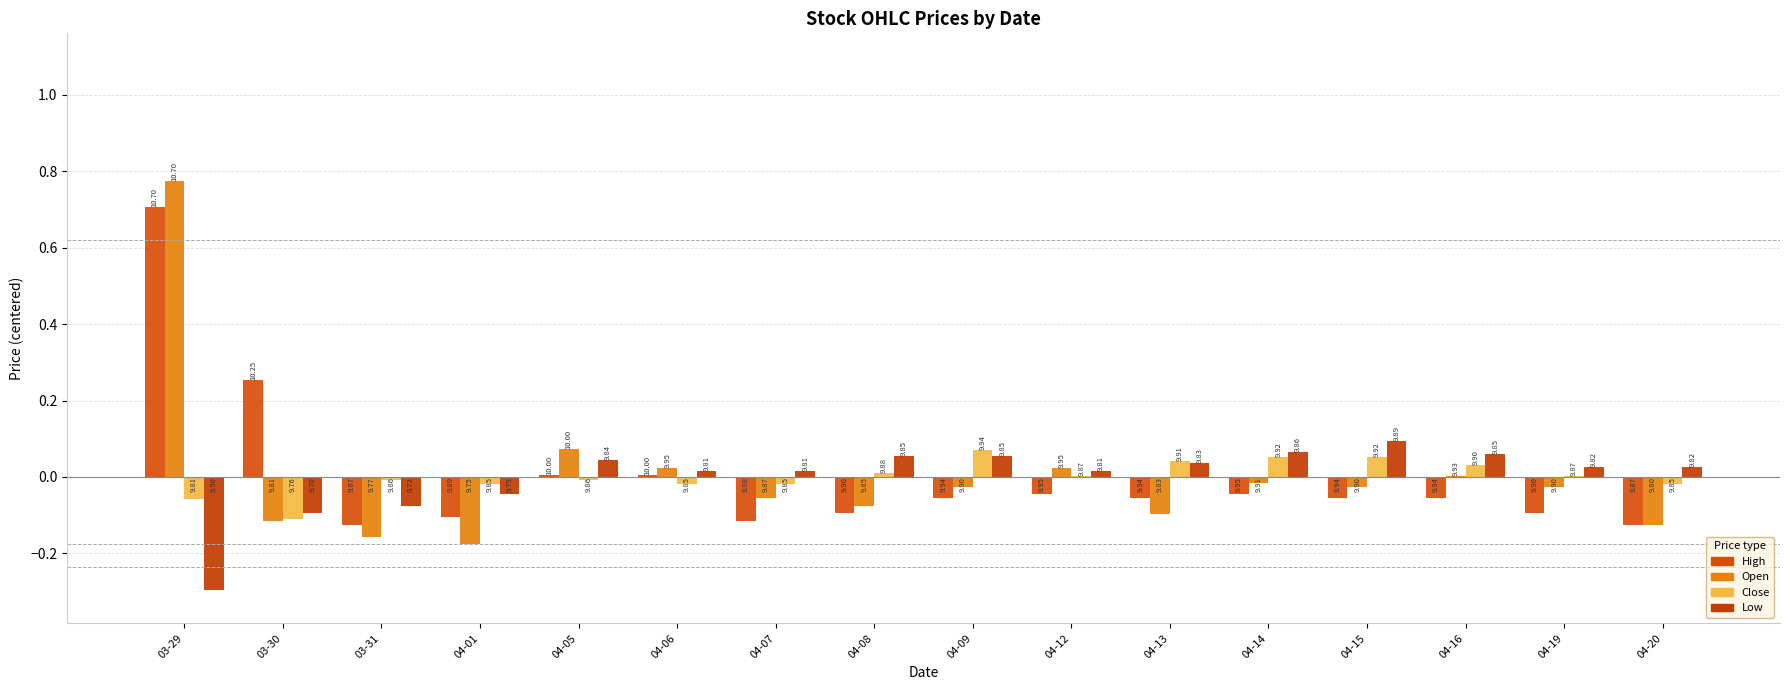

What is the difference between the Open values at 04-12 and 04-19?

0.1